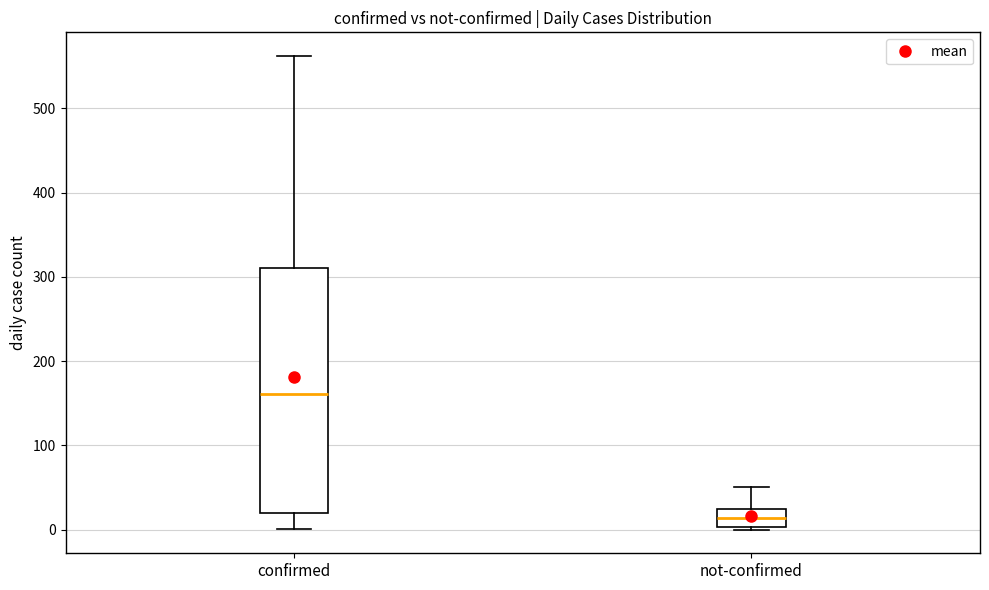

Reading left to right, read every box against the y-axis: the position of its median line, the range the box covers, and the ends of its whiskers. The values are not printed on the chart, so give them approximately, as read against the axis.

confirmed: median 160, box 20 to 310, whiskers 0 to 560
not-confirmed: median 10, box 0 to 20, whiskers 0 to 50